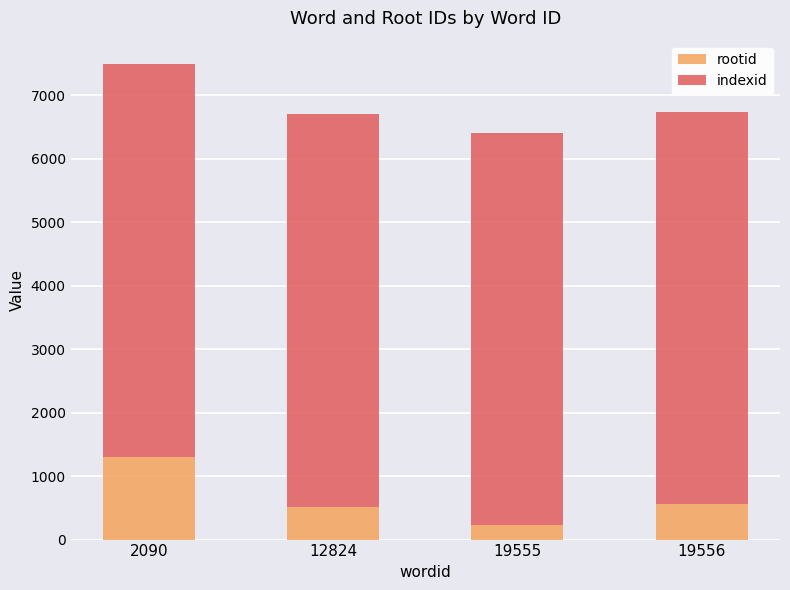

Is it true that rootid equals 989 at 19556?

False